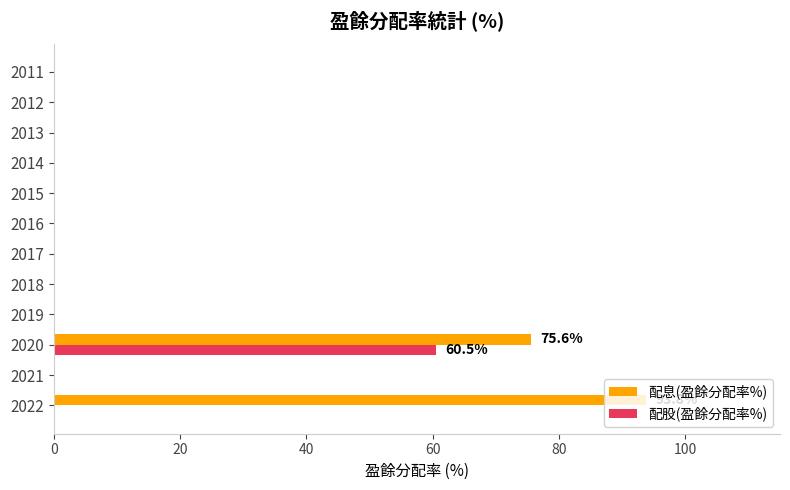

What is the sum of all 配息(盈餘分配率%) values?

169.4